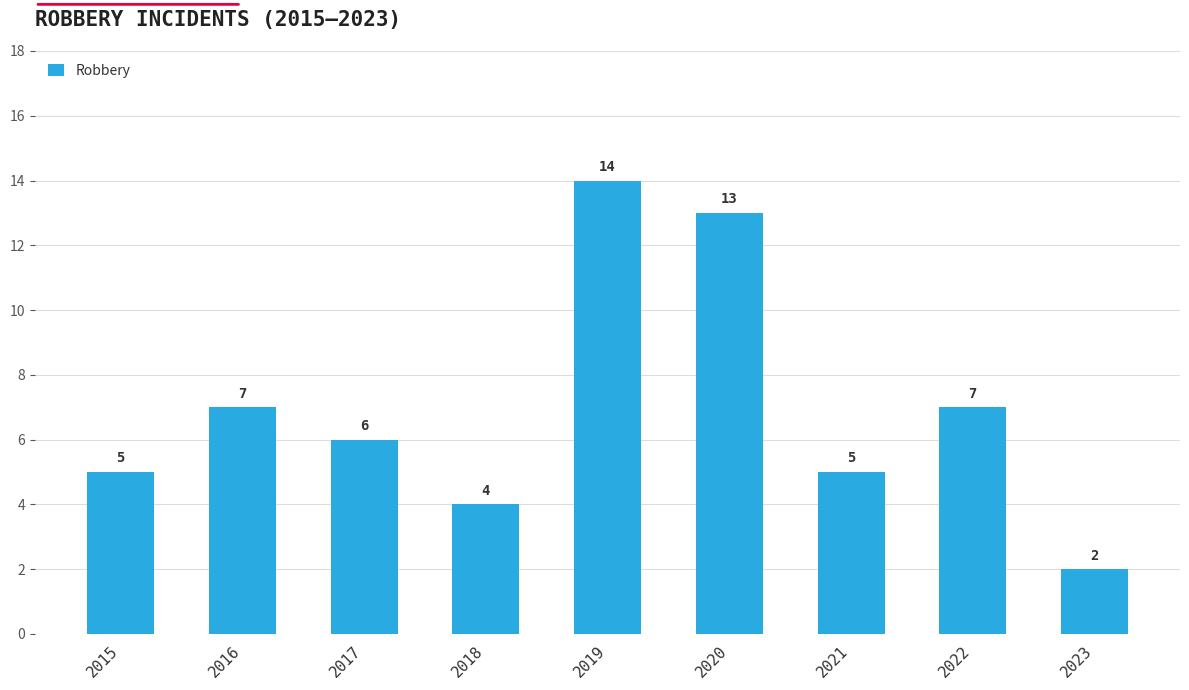

Reading left to right, extract all data points from this chart.

5	7	6	4	14	13	5	7	2